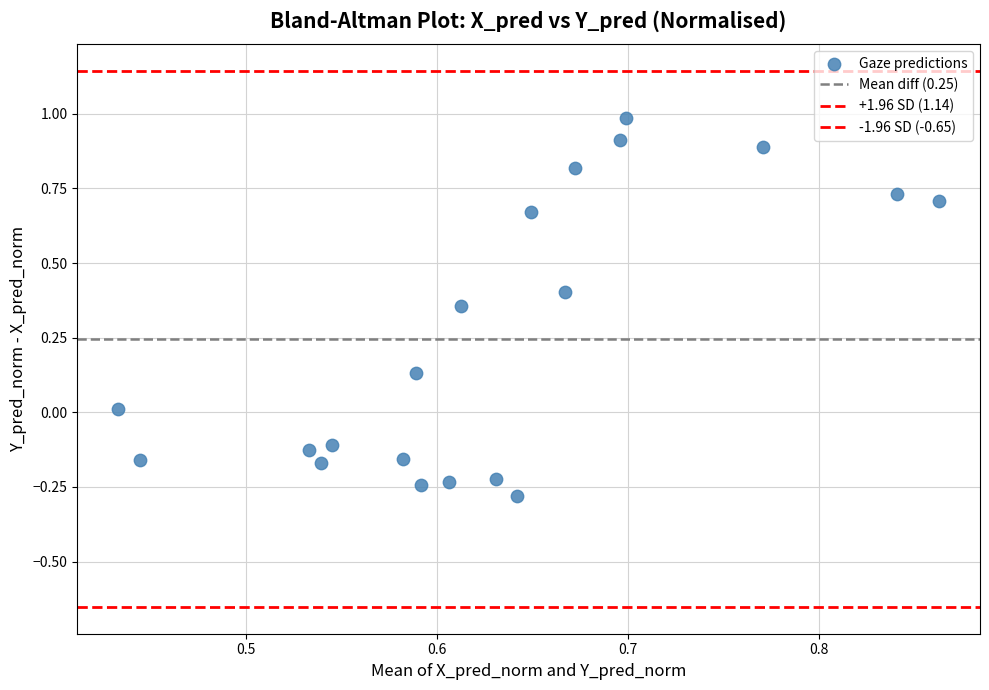

How many data points are displayed?

20